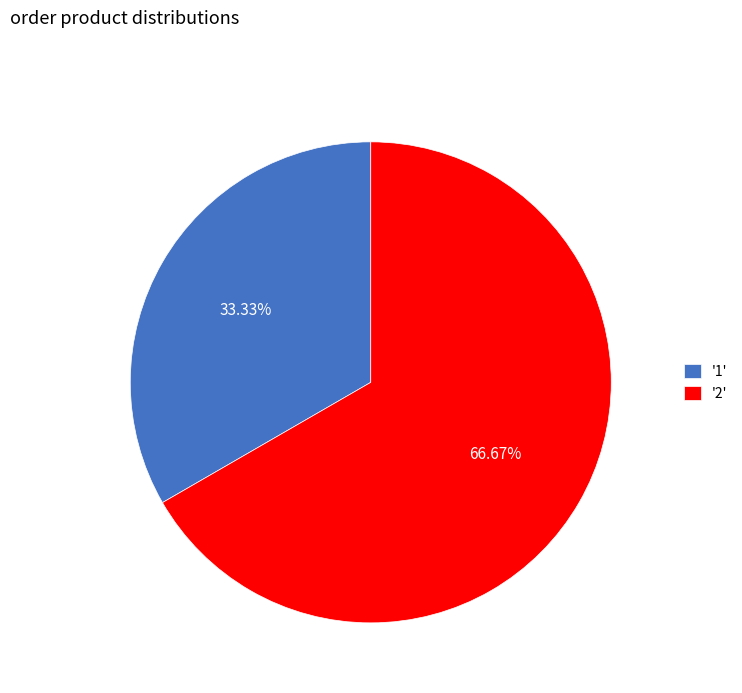

Which slice represents more than half of the pie?

'2'